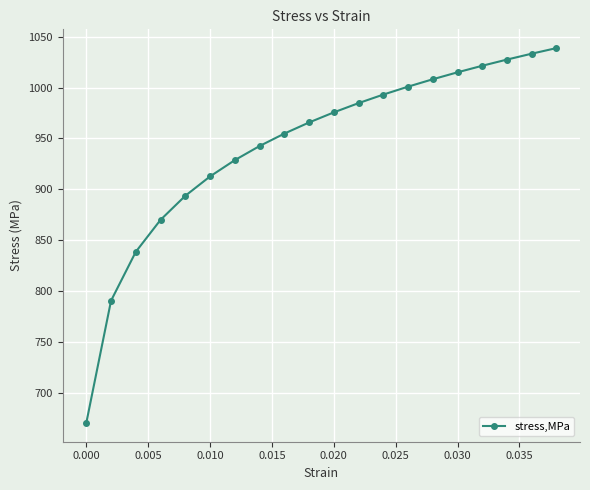

What is the difference between the maximum and minimum values?

368.2